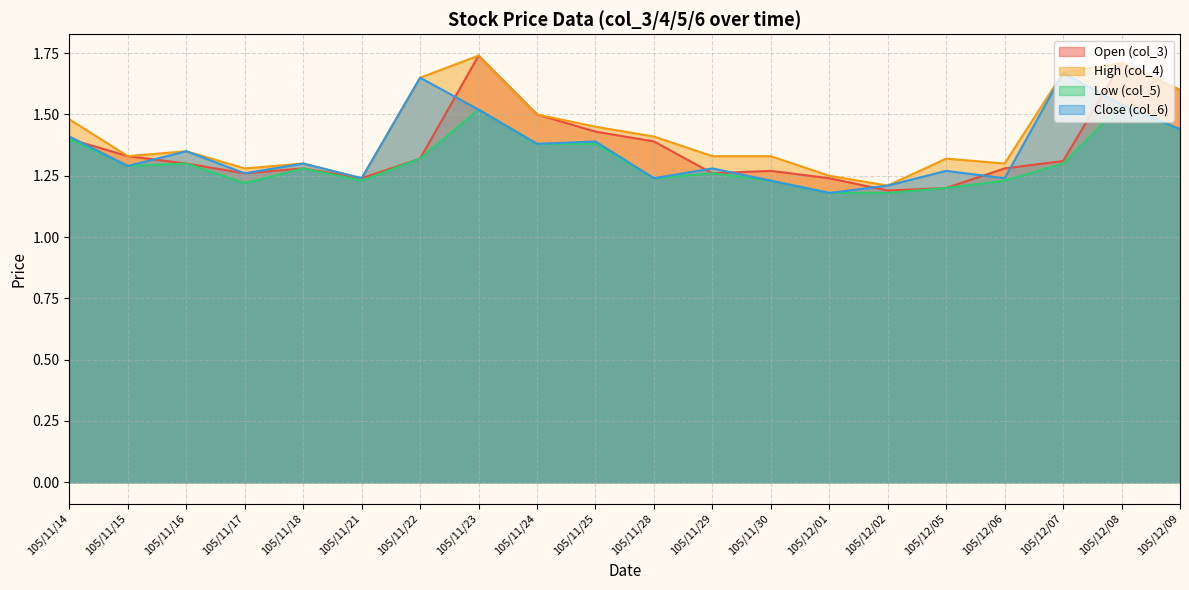

In col_5, how many points are lower than both neighbors (excluding endpoints)?

4